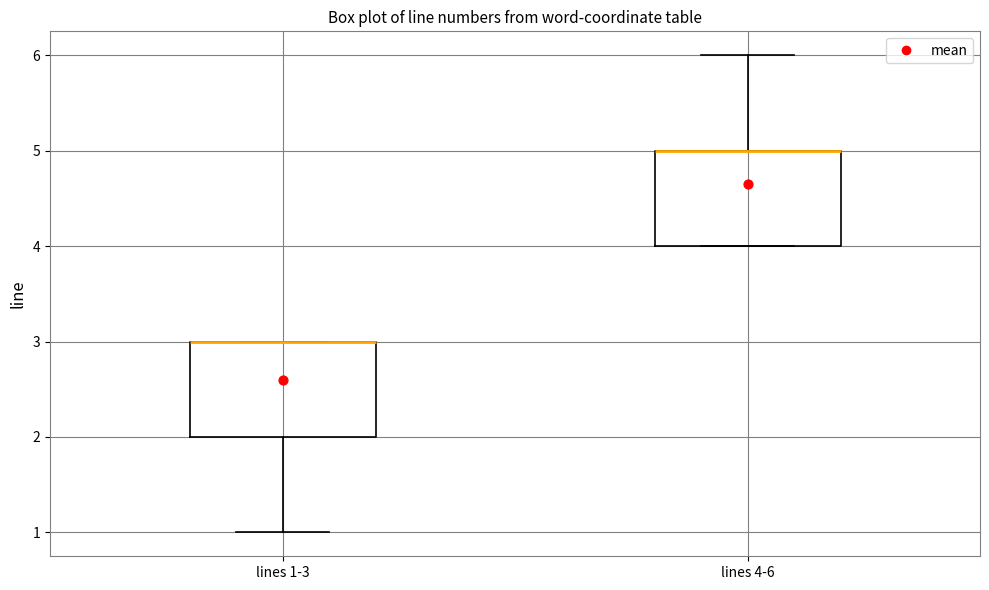

Reading left to right, read every box against the y-axis: the position of its median line, the range the box covers, and the ends of its whiskers. The values are not printed on the chart, so give them approximately, as read against the axis.

lines 1-3: median 3 (drawn on the box's upper edge), box 2 to 3, whiskers 1 to 3
lines 4-6: median 5 (drawn on the box's upper edge), box 4 to 5, whiskers 4 to 6